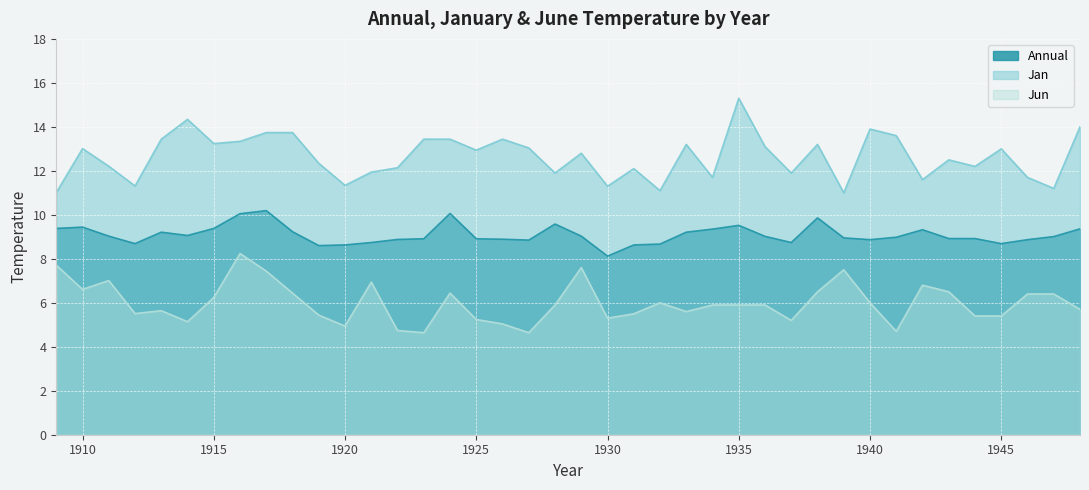

Which series has the widest spread of values?

Jan